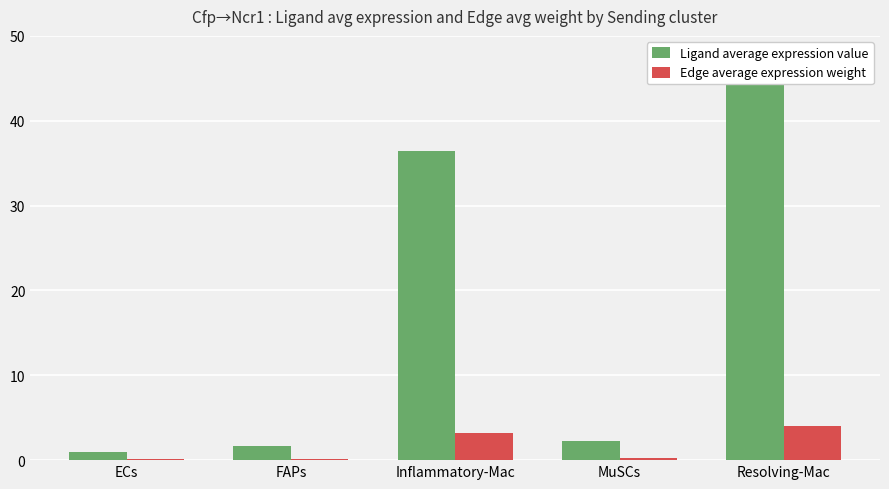

True or false: Ligand average expression value has a value of 21.5 at Inflammatory-Mac.

False